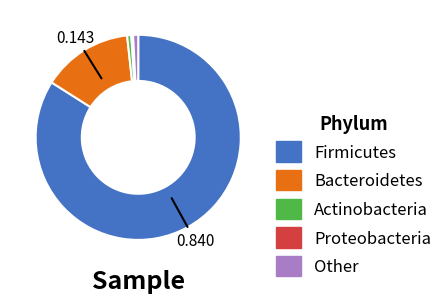

Does any single category account for the majority?

Yes